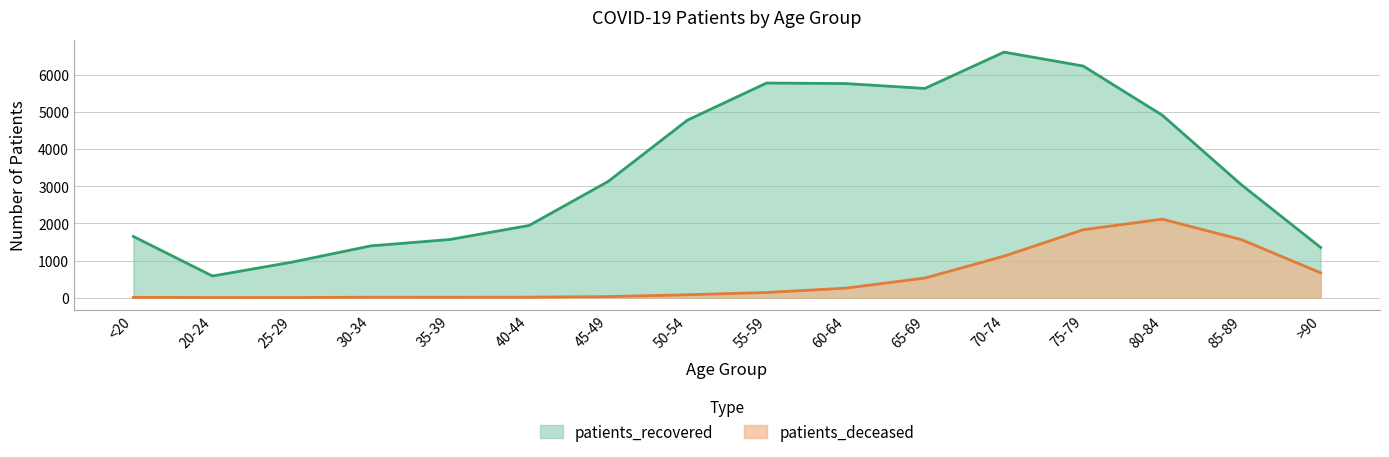

What is the average value of the patients_recovered series?

3459